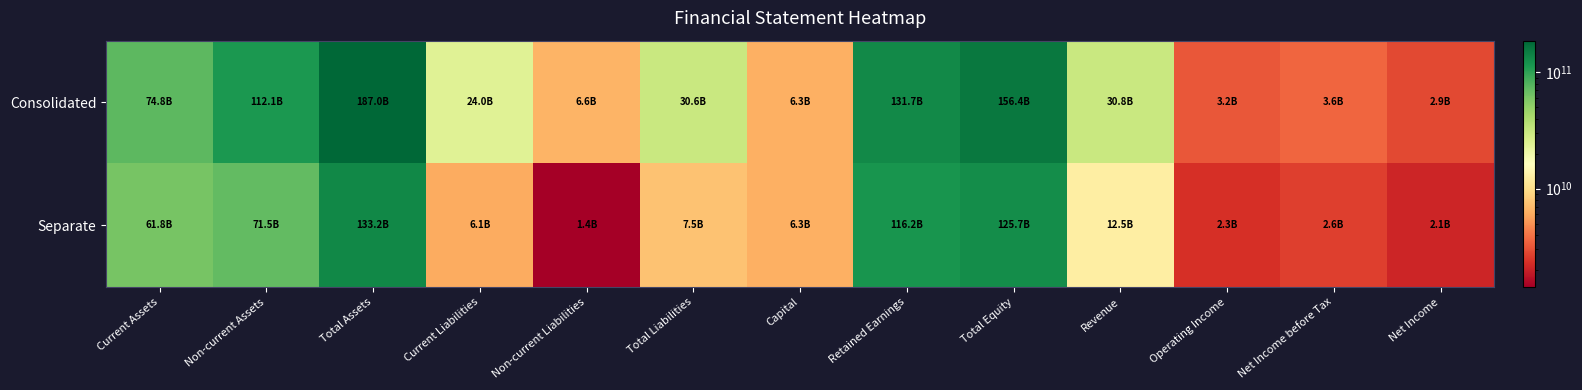

Reading right to left, extract all data points from this chart.

Consolidated: Net Income=2870493459	Net Income before Tax=3612601489	Operating Income=3177656136	Revenue=30814866815	Total Equity=156394880358	Retained Earnings=131688486836	Capital=6300000000	Total Liabilities=30582057058	Non-current Liabilities=6625161050	Current Liabilities=23956896008	Total Assets=186976937416	Non-current Assets=112135756367	Current Assets=74841181049
Separate: Net Income=2116861524	Net Income before Tax=2645979213	Operating Income=2295751569	Revenue=12493732691	Total Equity=125731650382	Retained Earnings=116239998639	Capital=6300000000	Total Liabilities=7510721813	Non-current Liabilities=1421837361	Current Liabilities=6088884452	Total Assets=133242372195	Non-current Assets=71460308643	Current Assets=61782063552